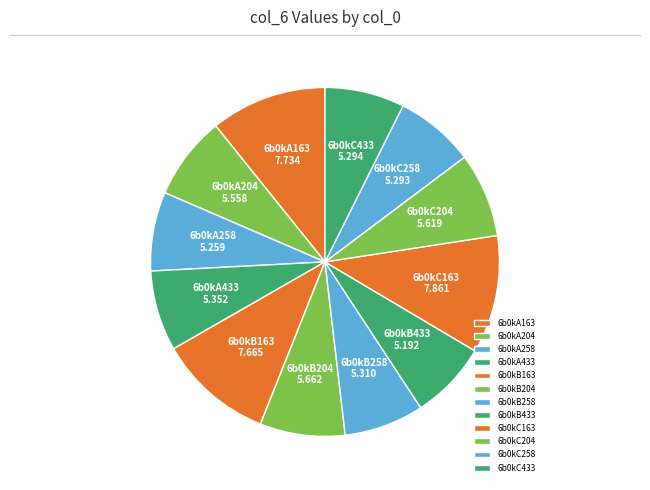

The 6b0kC204 slice represents 8% of the pie. True or false?

True